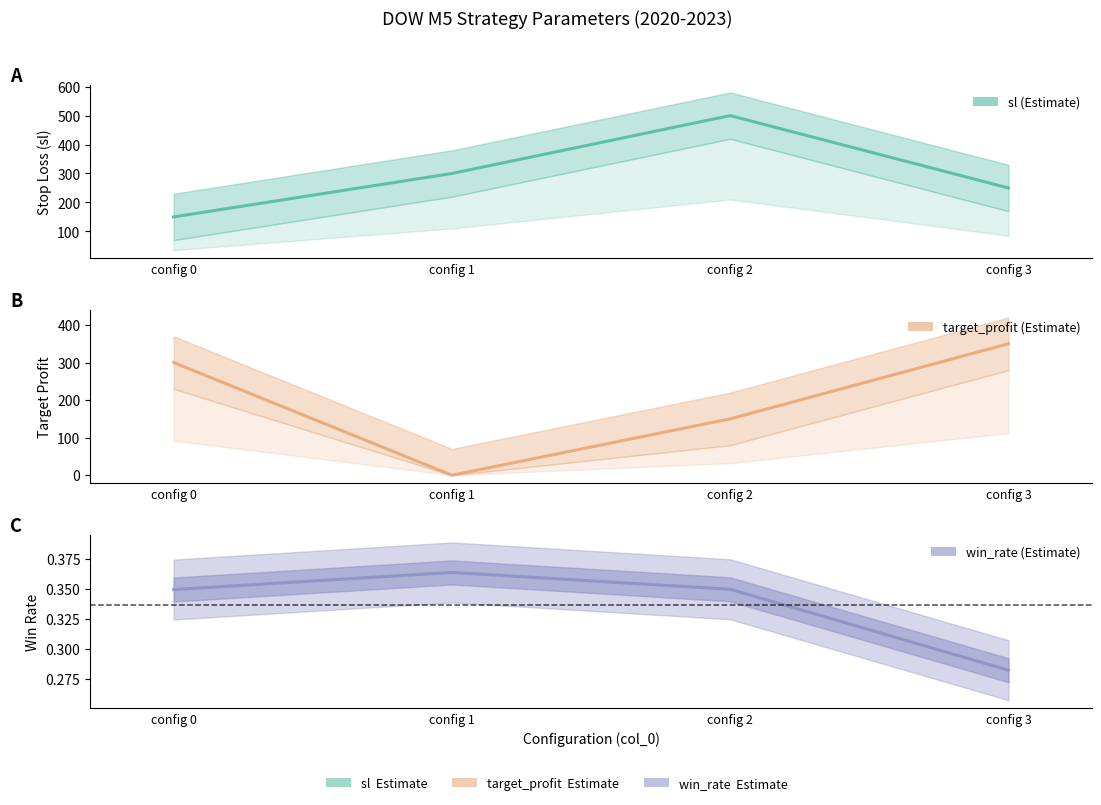

True or false: target_profit has more than 0 points higher than both neighbors.

False